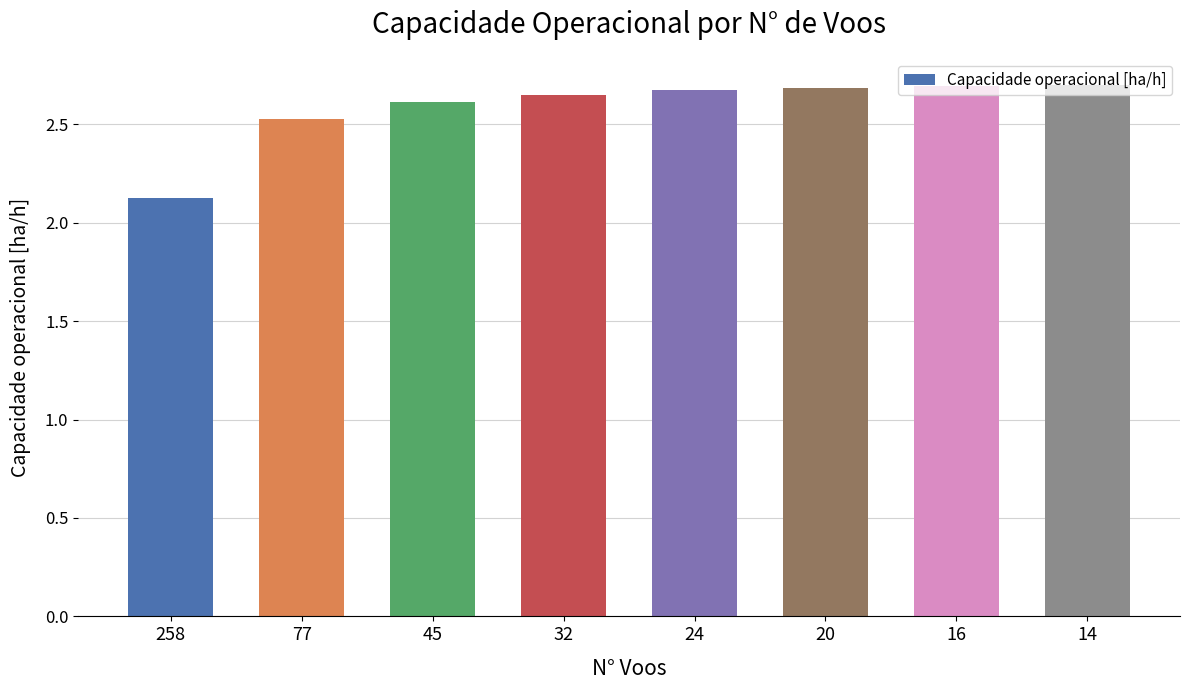

How many values are between 2 and 3?

8